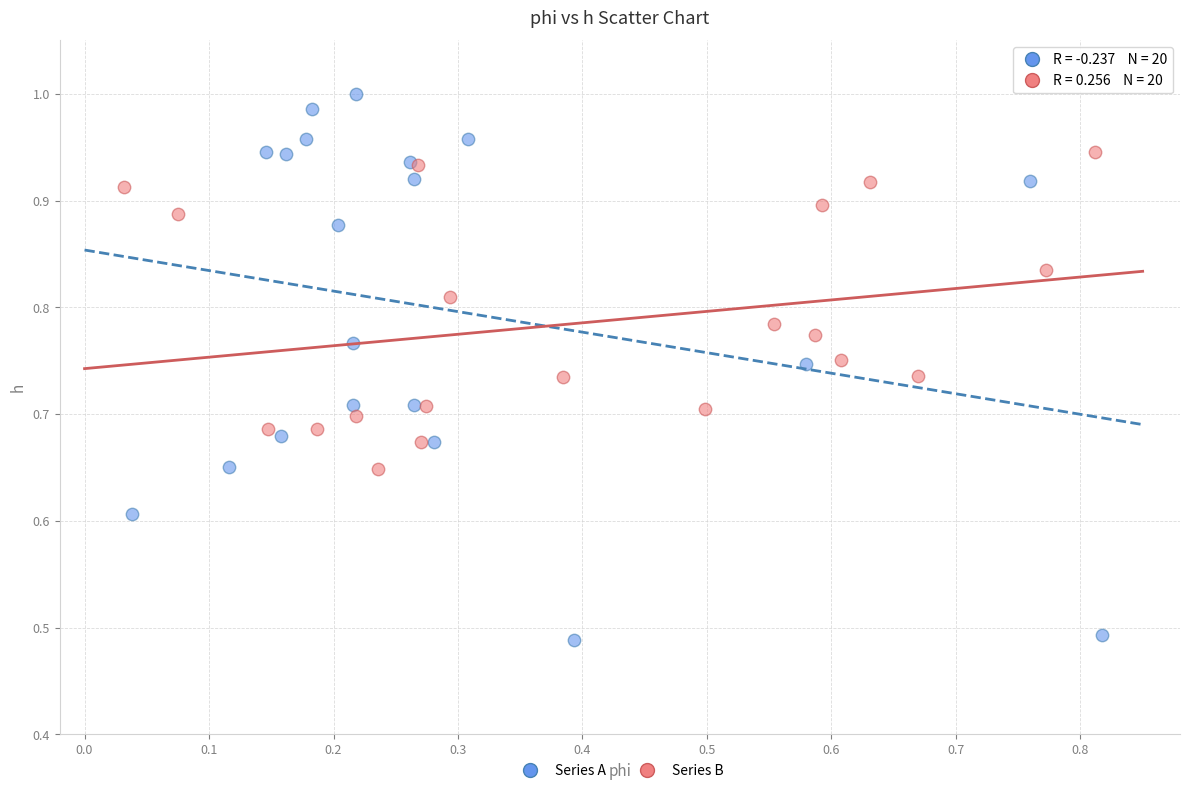

Which series contains the lowest Y value?

Series A